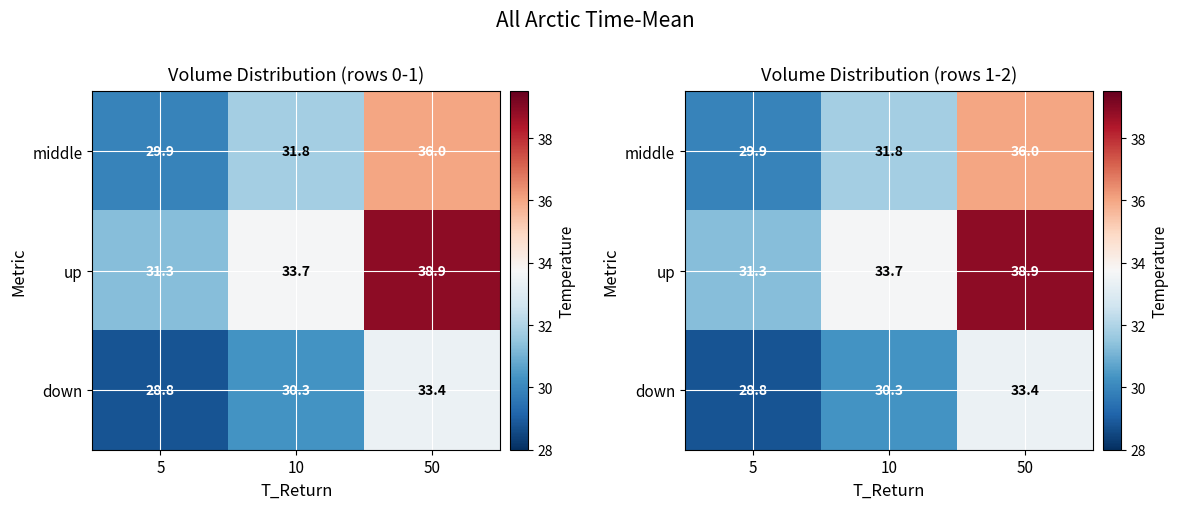

How many data points in up are less than 33?

1